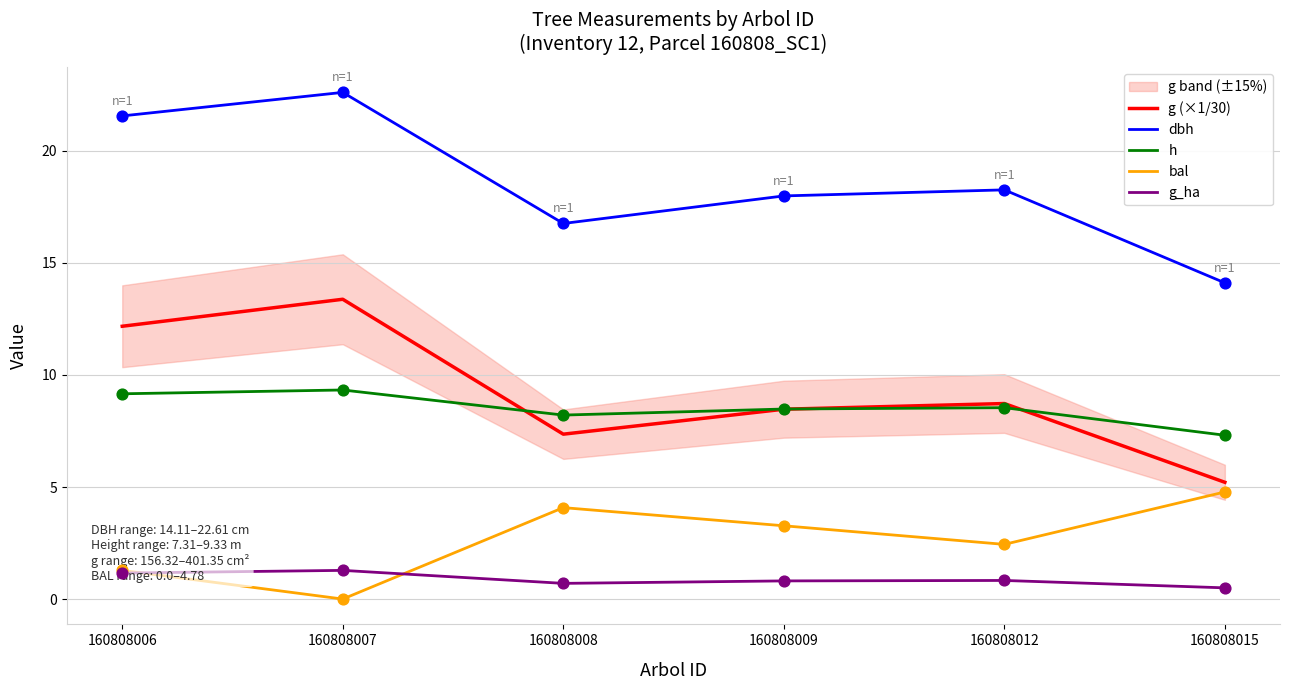

Which series reaches the maximum Y coordinate?

dbh